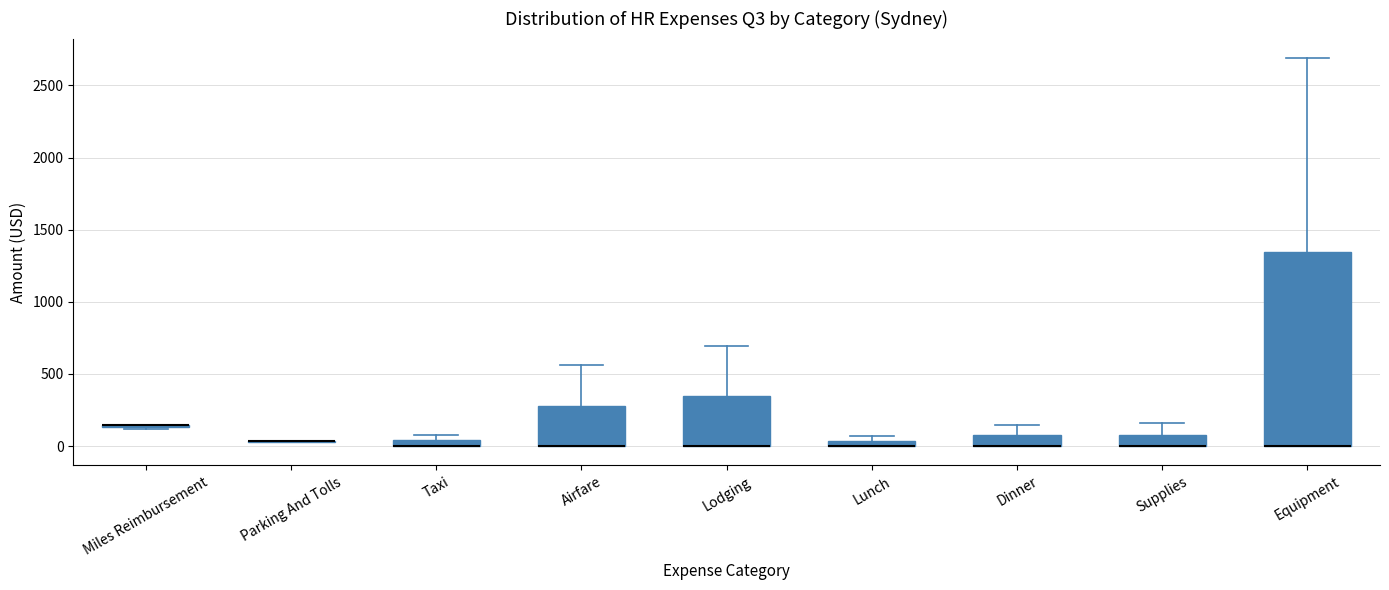

Comparing the boxes themselves (not the whiskers), which one is the tallest?

Equipment